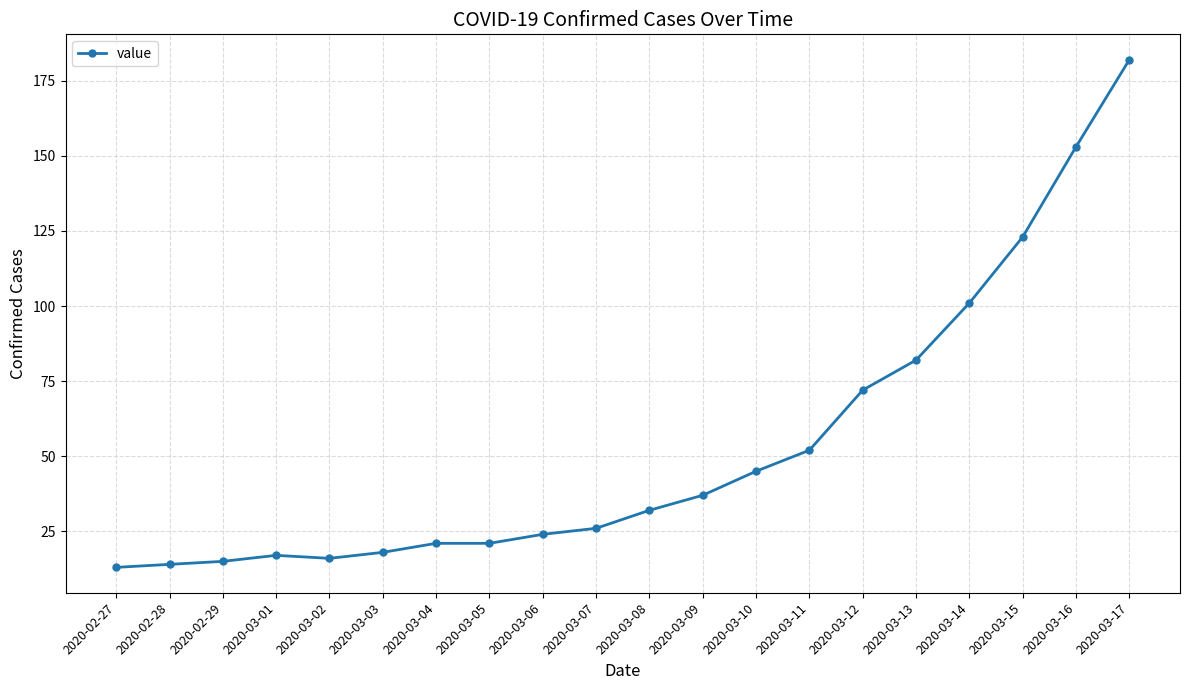

The chart shows a value of 82 at 2020-03-13. True or false?

True